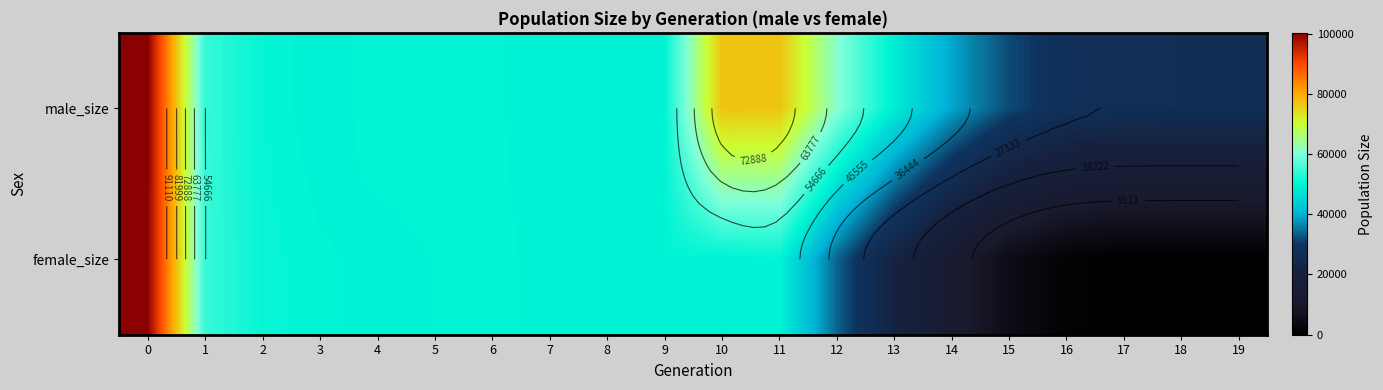

Which has a higher value, 12 or 16?

12